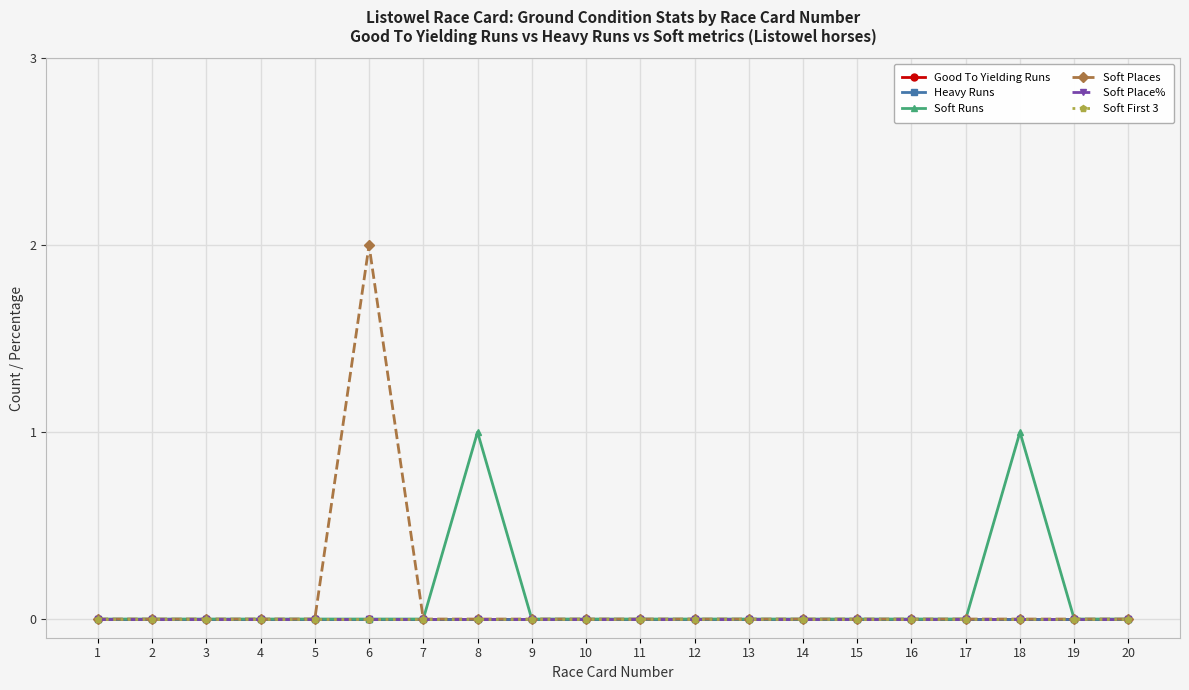

Which series has the largest range (max minus min)?

Soft Places